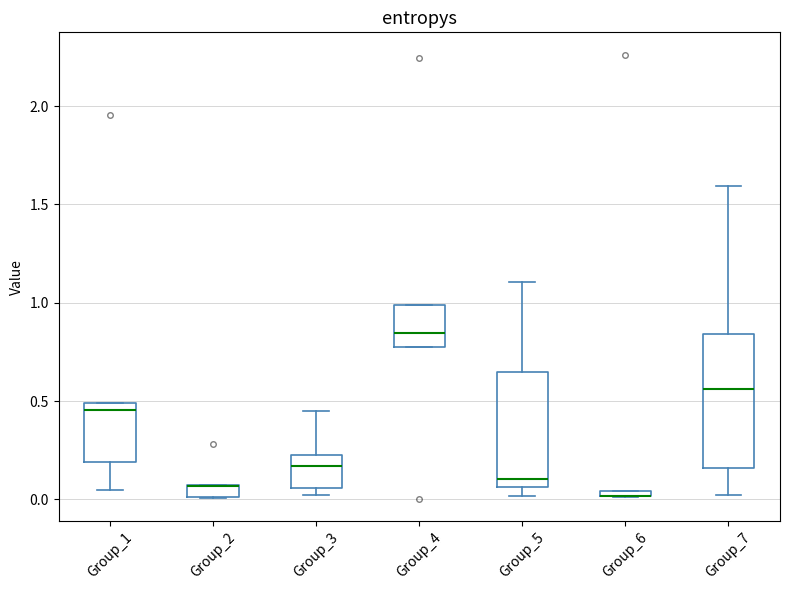

Which box is the tallest, from its lower edge to its upper edge?

Group_7